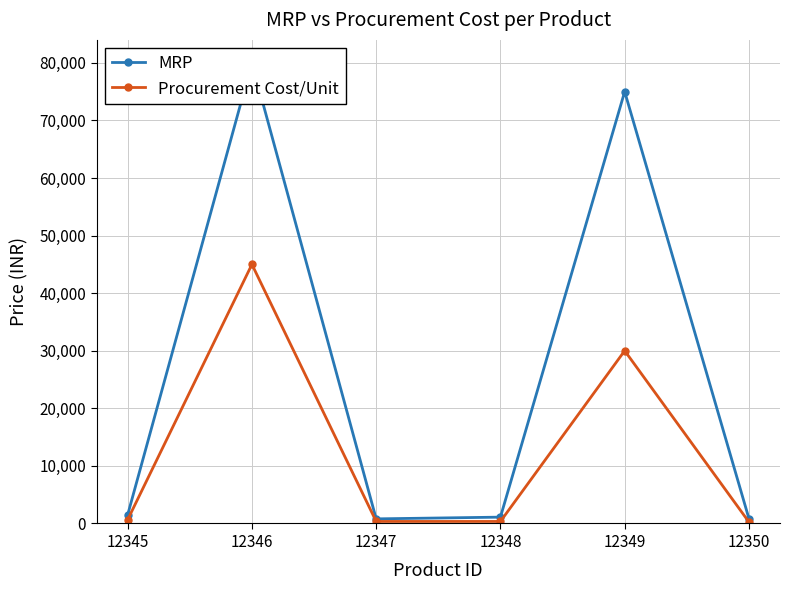

Reading right to left, transcribe all the data shown in this chart.

MRP: 850	75000	1100	800	80000	1500
Procurement Cost/Unit: 250	30000	350	350	45000	650